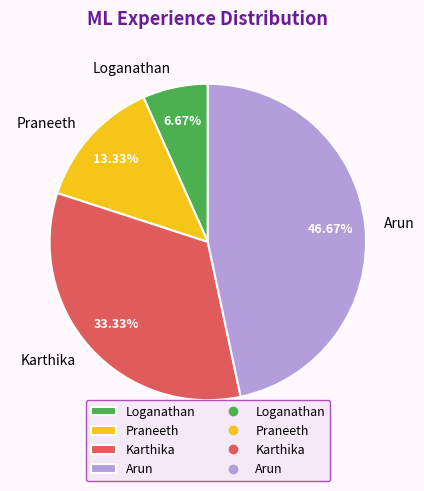

Rank the categories by value from lowest to highest.

Loganathan, Praneeth, Karthika, Arun